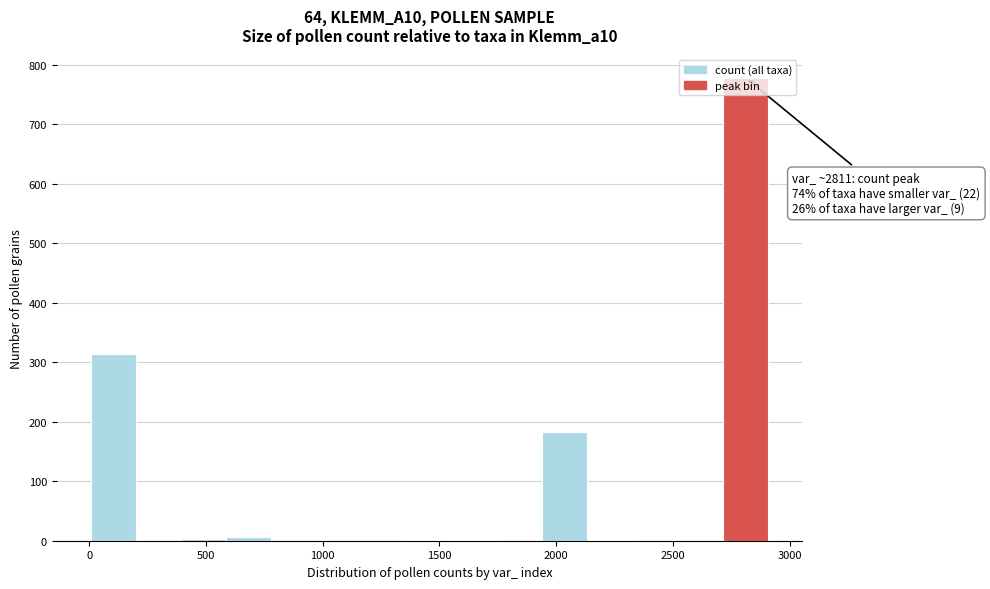

Around what value on the x-axis is the tallest bar? Give the approximate position of its centre, as read against the axis.

2800